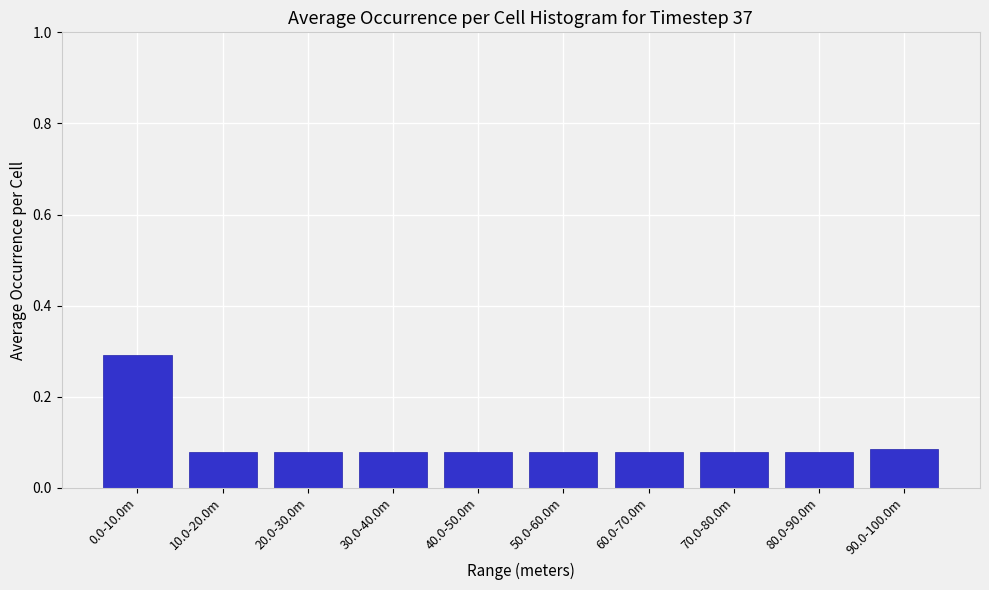

At which category does the chart reach its peak across all series?

0.0-10.0m